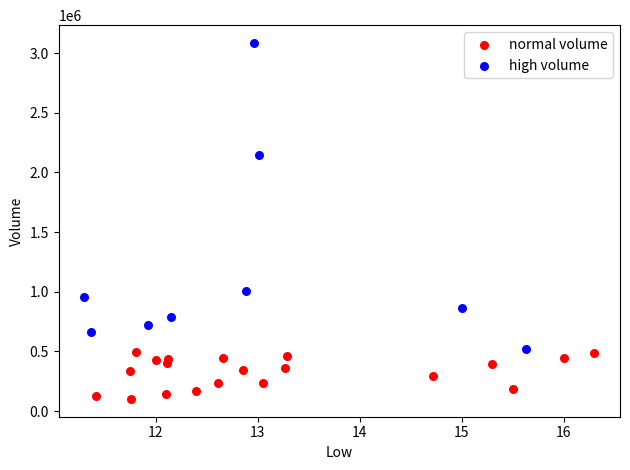

Which series contains the lowest Y value?

normal volume